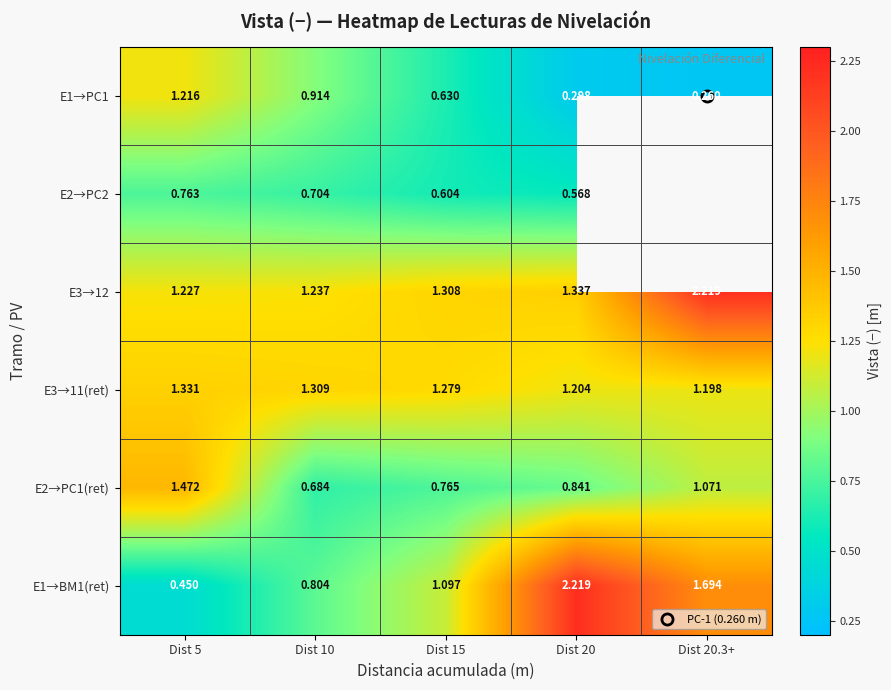

What is the sum of all E3→11(ret) values?

6.3